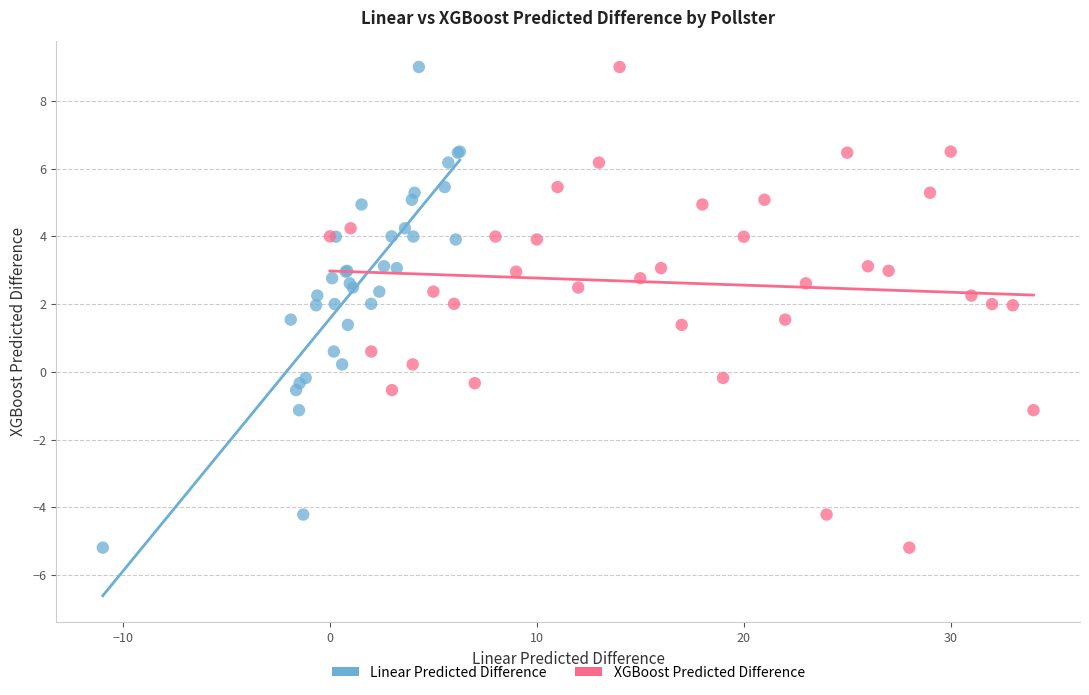

What are all the series names shown in the legend?

Linear Predicted Difference, XGBoost Predicted Difference